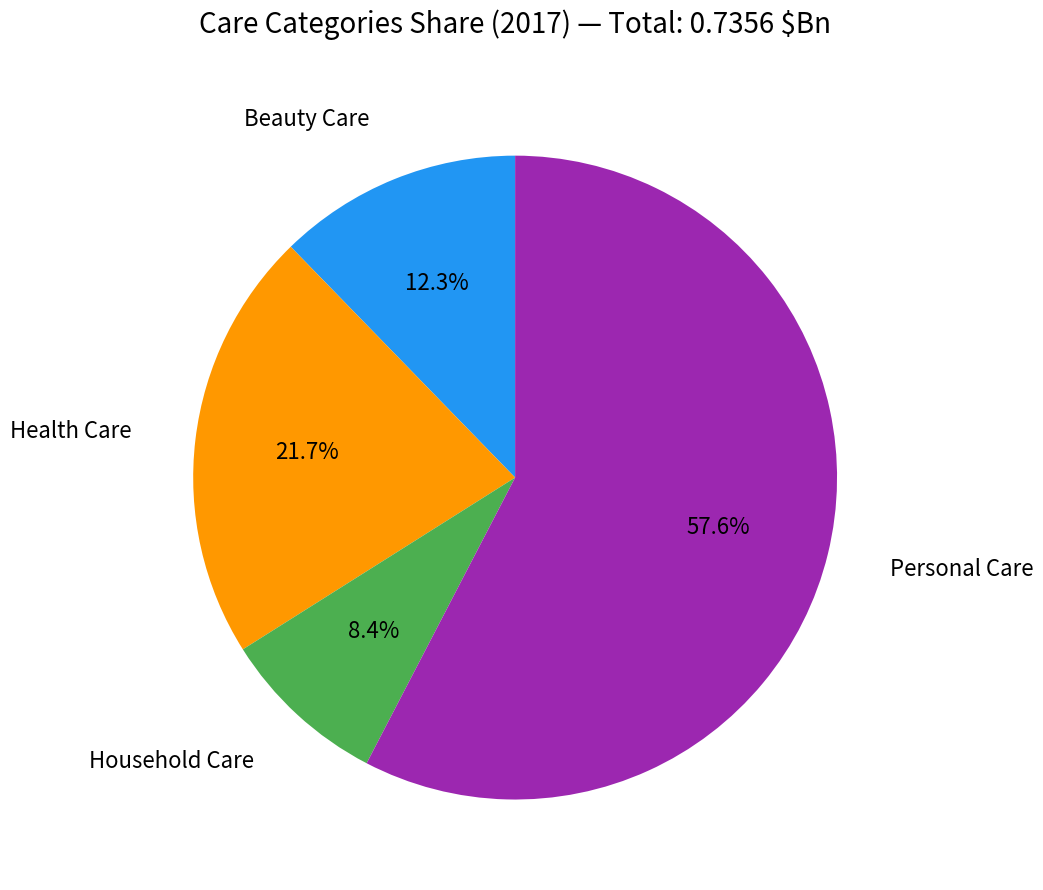

Is there any slice that represents more than half of the pie?

Yes